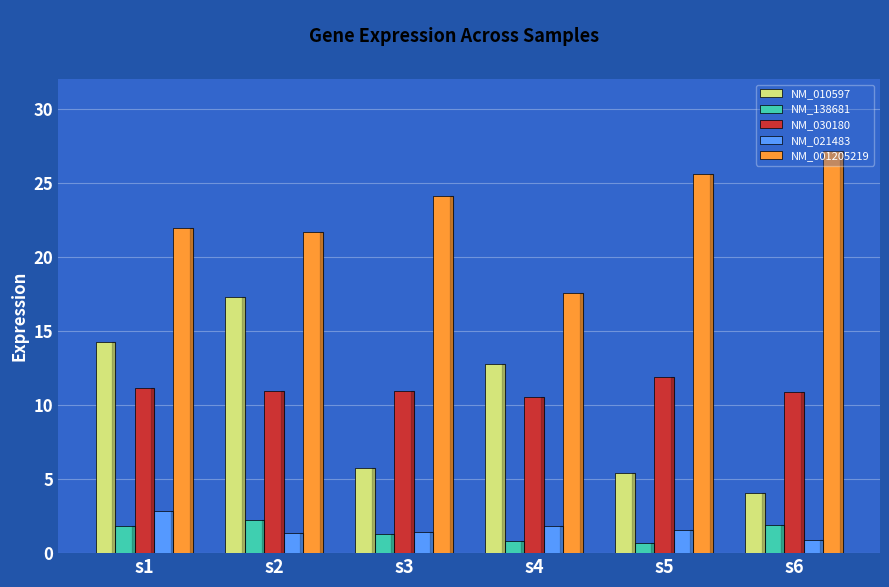

The NM_001205219 series shows 25.6 at s5. True or false?

True